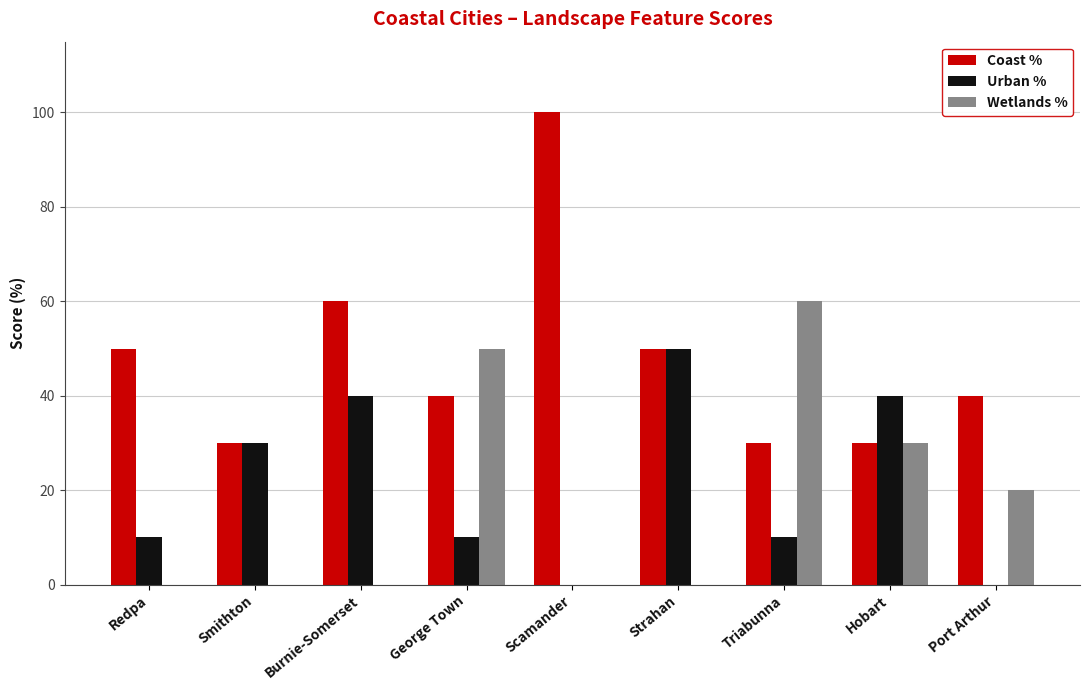

Reading right to left, extract all data points from this chart.

Coast %: Port Arthur=40	Hobart=30	Triabunna=30	Strahan=50	Scamander=100	George Town=40	Burnie-Somerset=60	Smithton=30	Redpa=50
Urban %: Port Arthur=0	Hobart=40	Triabunna=10	Strahan=50	Scamander=0	George Town=10	Burnie-Somerset=40	Smithton=30	Redpa=10
Wetlands %: Port Arthur=20	Hobart=30	Triabunna=60	Strahan=0	Scamander=0	George Town=50	Burnie-Somerset=0	Smithton=0	Redpa=0